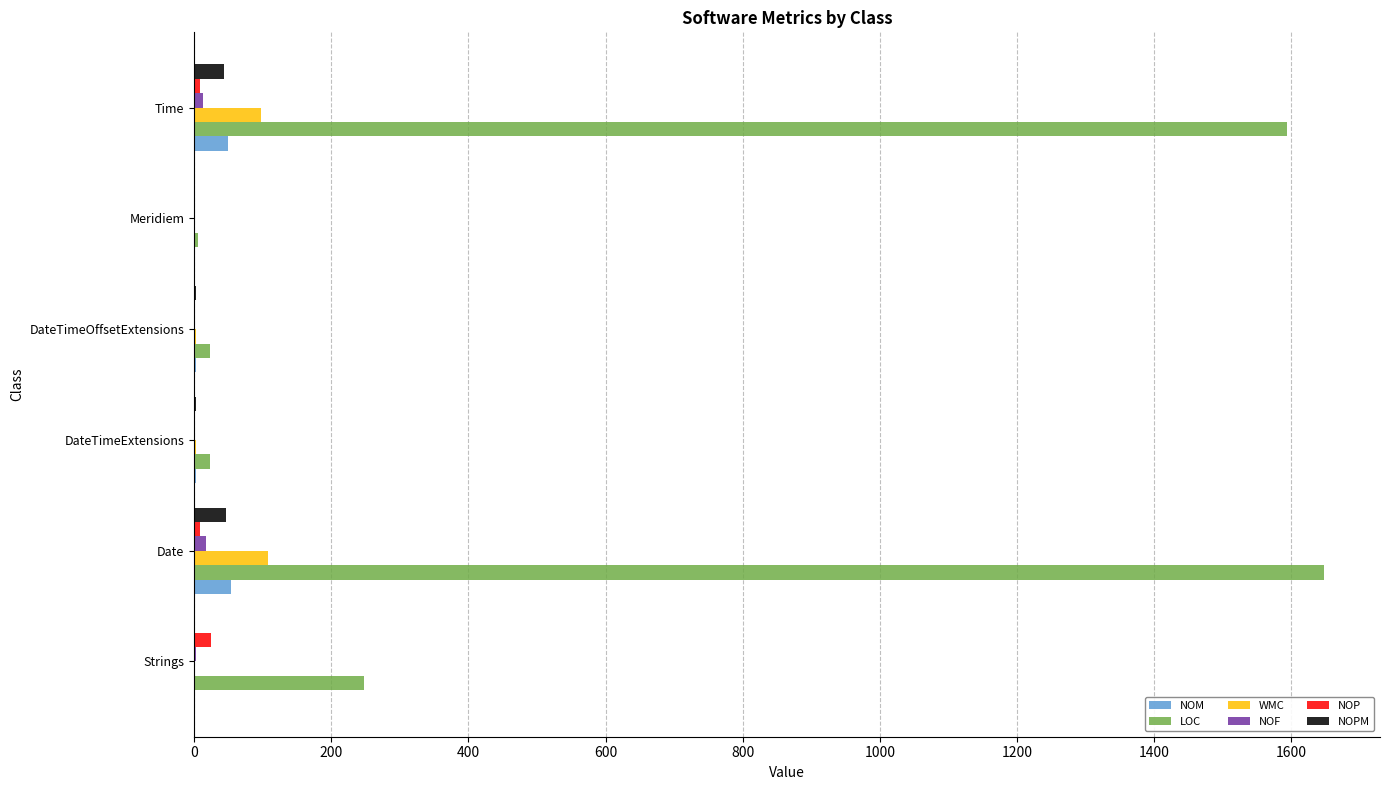

How many distinct data groups are displayed?

6